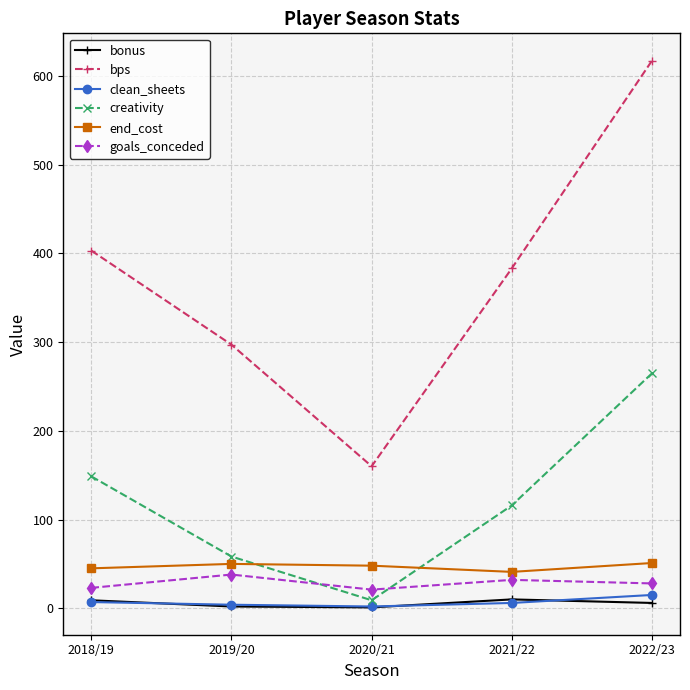

What are all the series names shown in the legend?

bonus, bps, clean_sheets, creativity, end_cost, goals_conceded